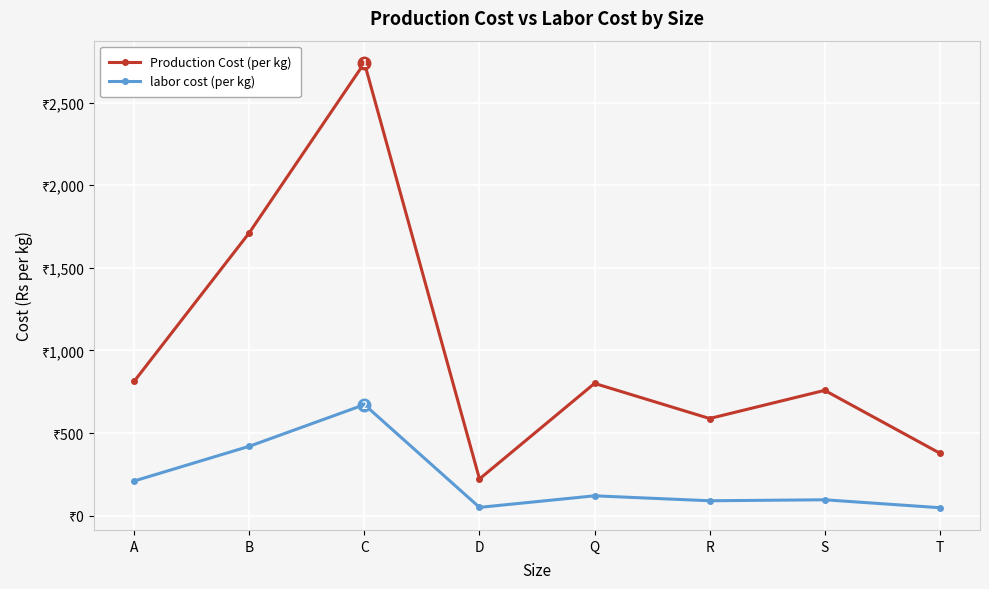

What is the label of the 4th point from the left?

D